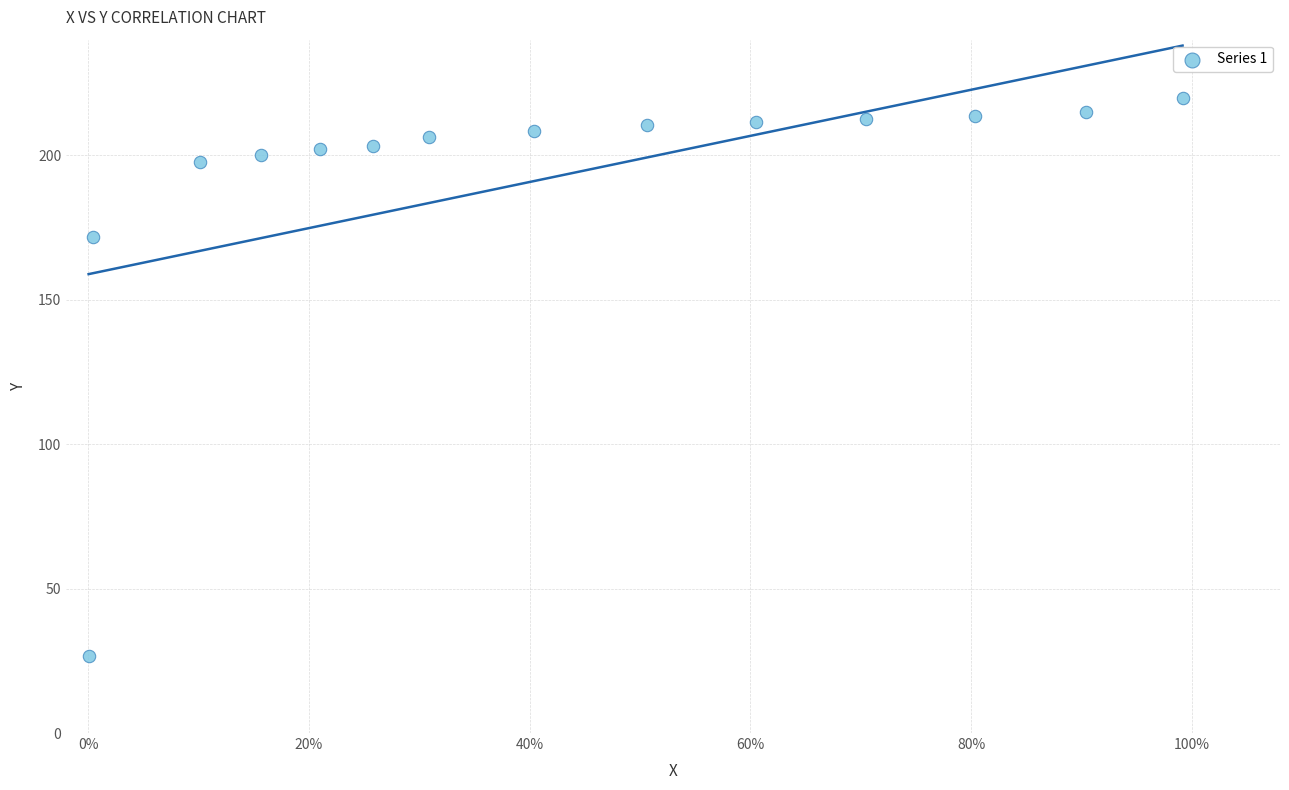

What Y value in the scatter plot is closest to 123?

171.8